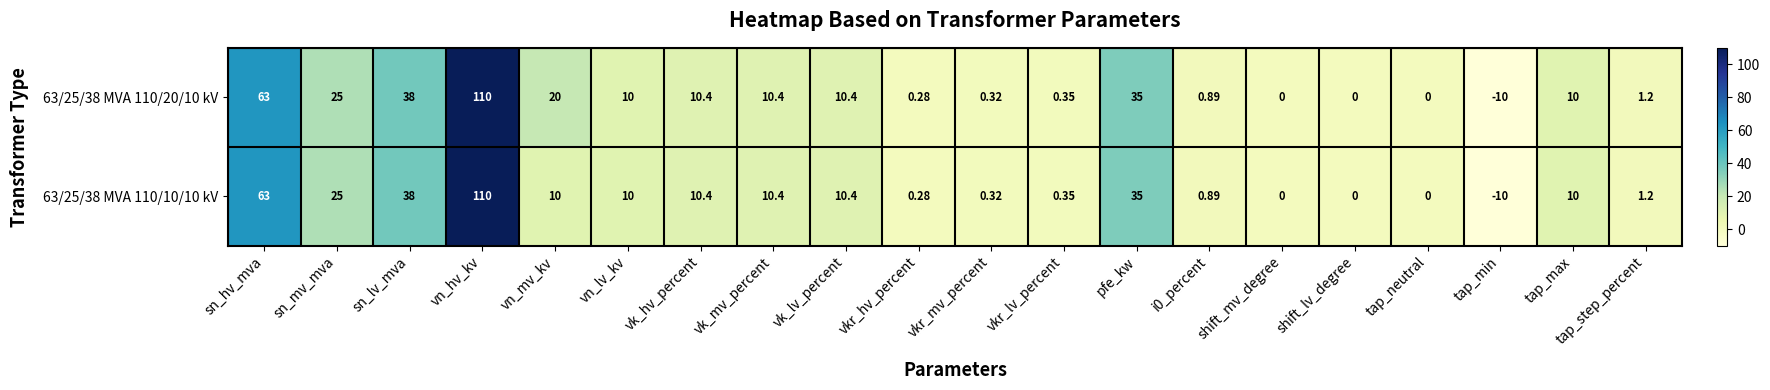

At which category is the sum across all series the highest?

vn_hv_kv